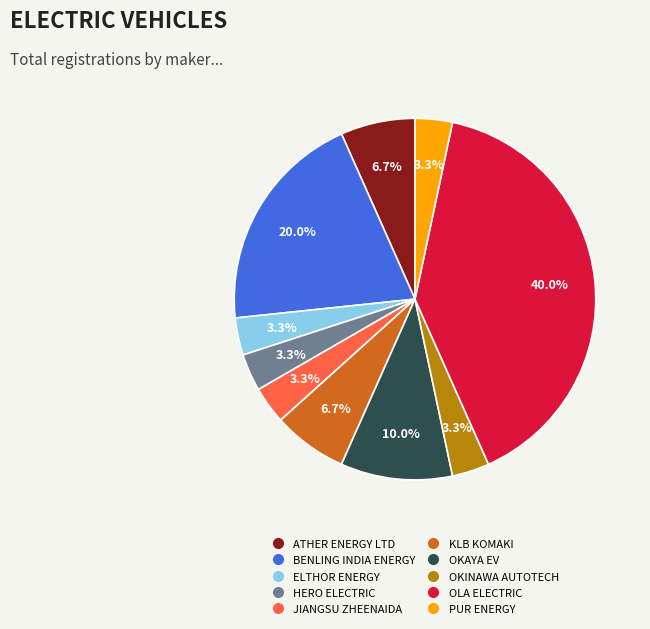

True or false: HERO ELECTRIC accounts for 3% of the total.

True